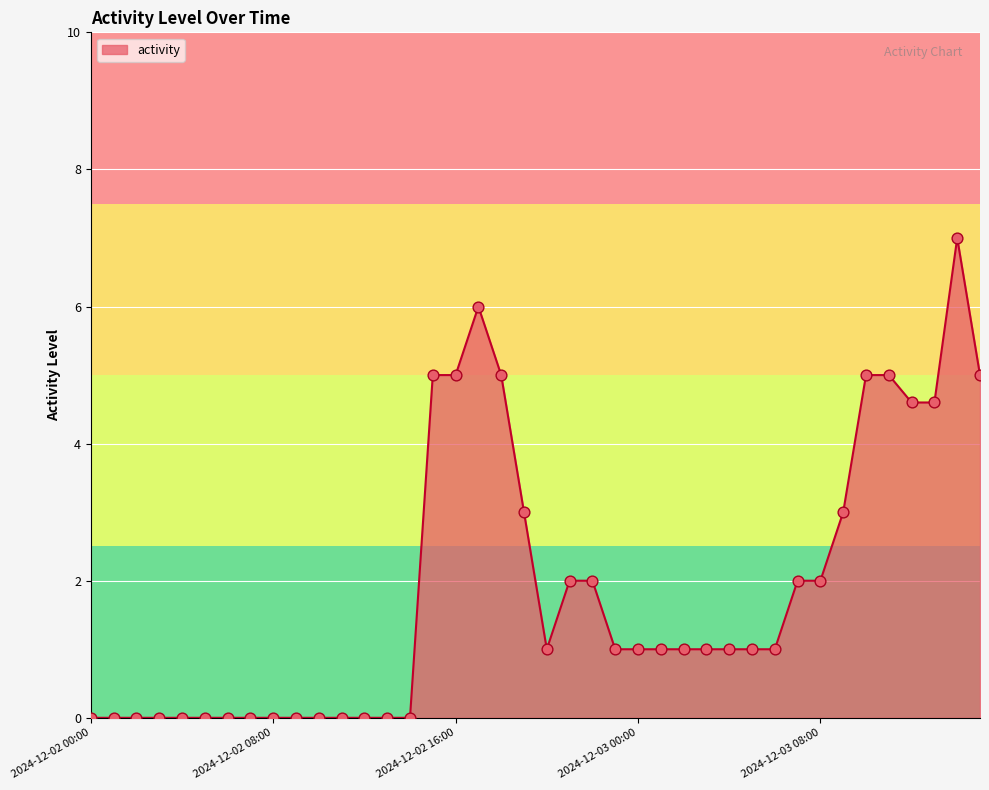

What is the greatest value displayed?

7.0